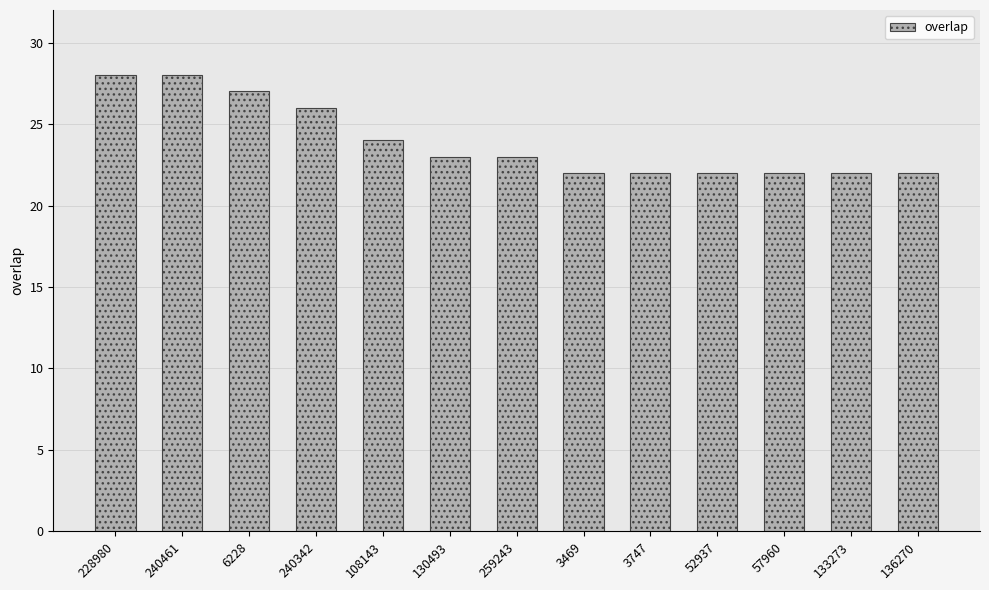

What is the minimum value shown in the chart?

22